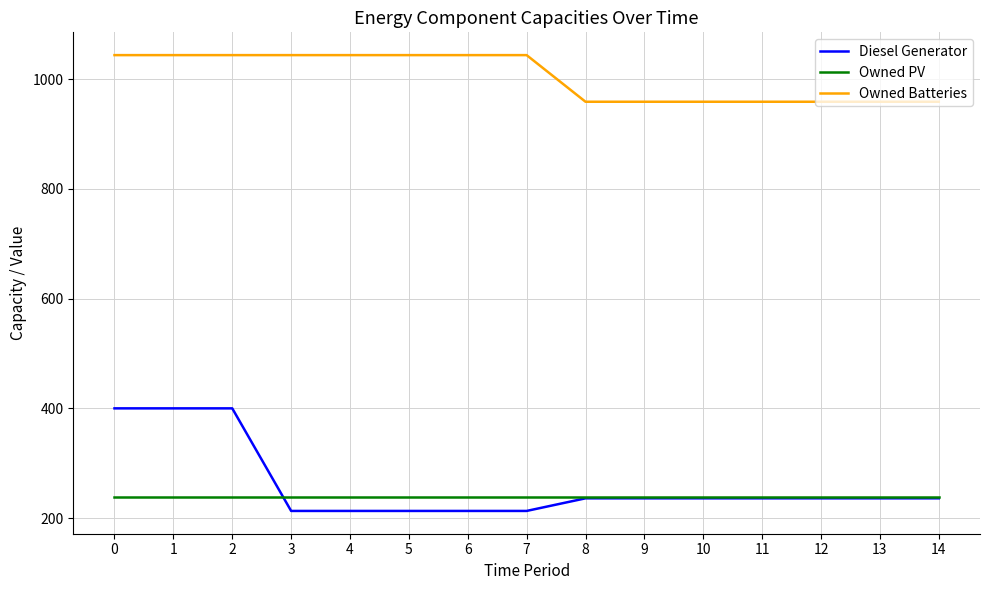

Is the value of Owned Batteries at 7 greater than the value of Diesel Generator at 11?

Yes